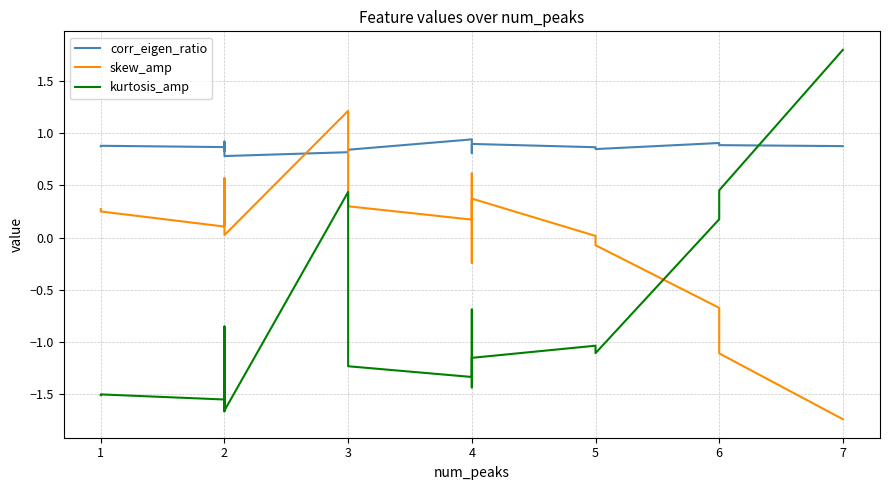

What is the difference between the maximum and minimum values in the corr_eigen_ratio series?

0.2